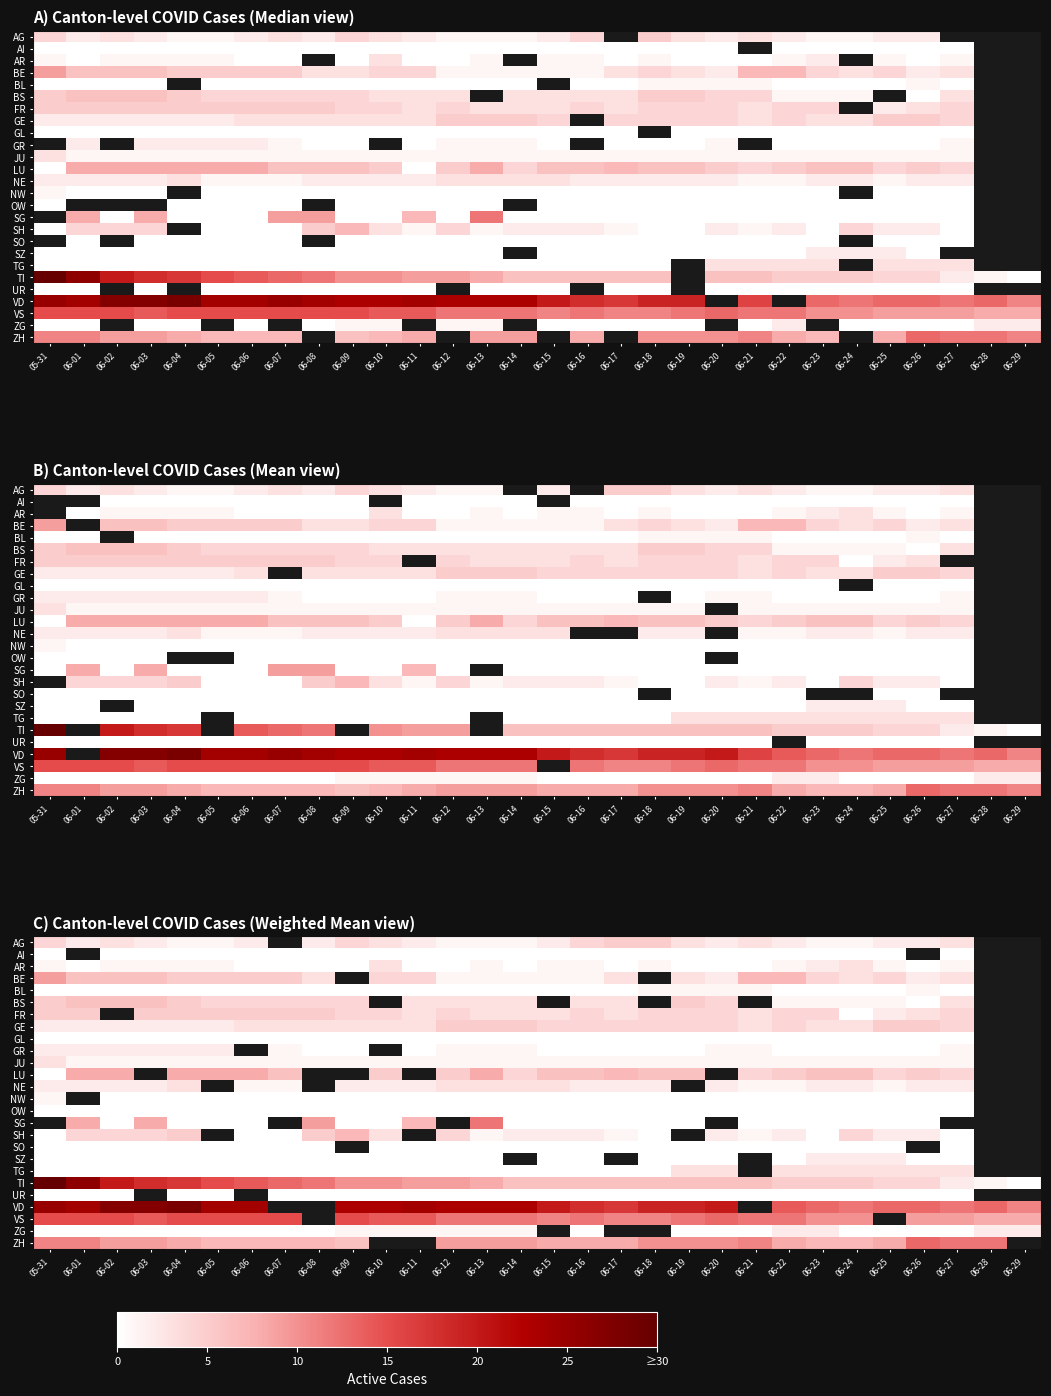

Is it true that FR equals 5.0 at 06-04?

True